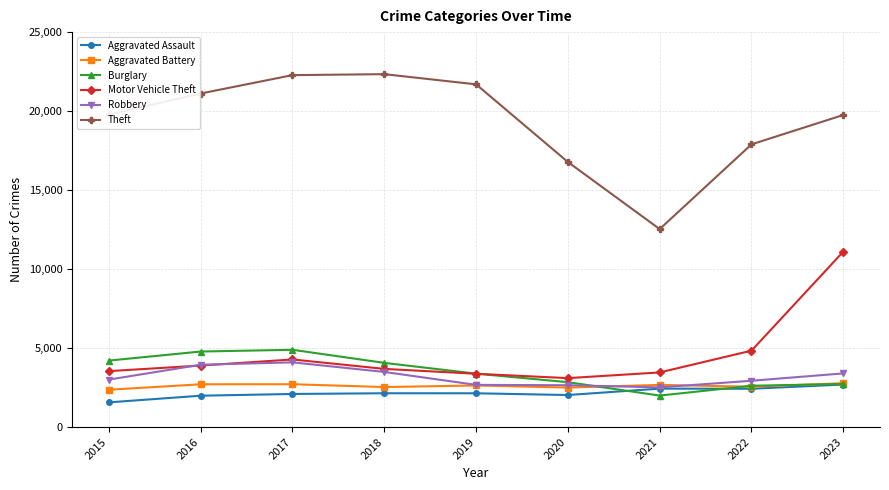

What is the maximum value shown in the chart?

22338